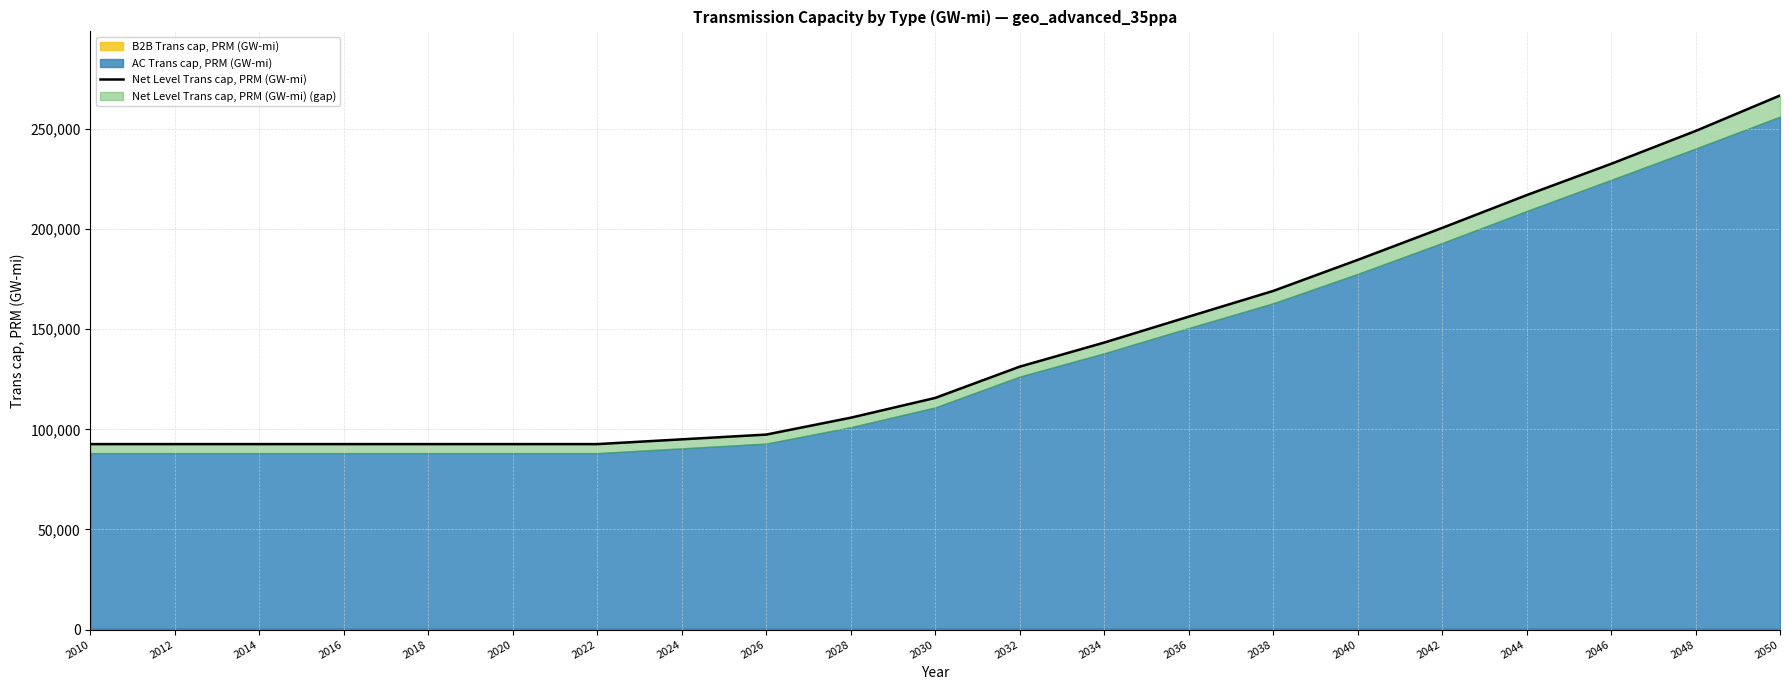

Where is the data nearest to the value 179660?

2040